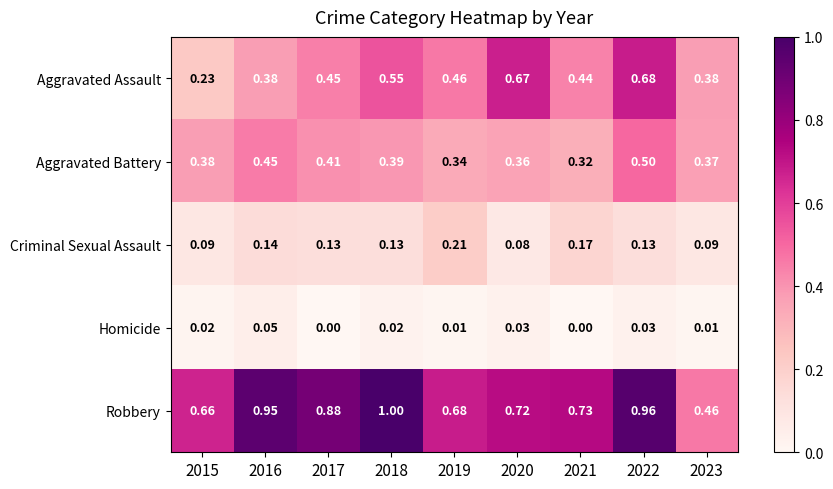

Which series has the largest range (max minus min)?

Robbery